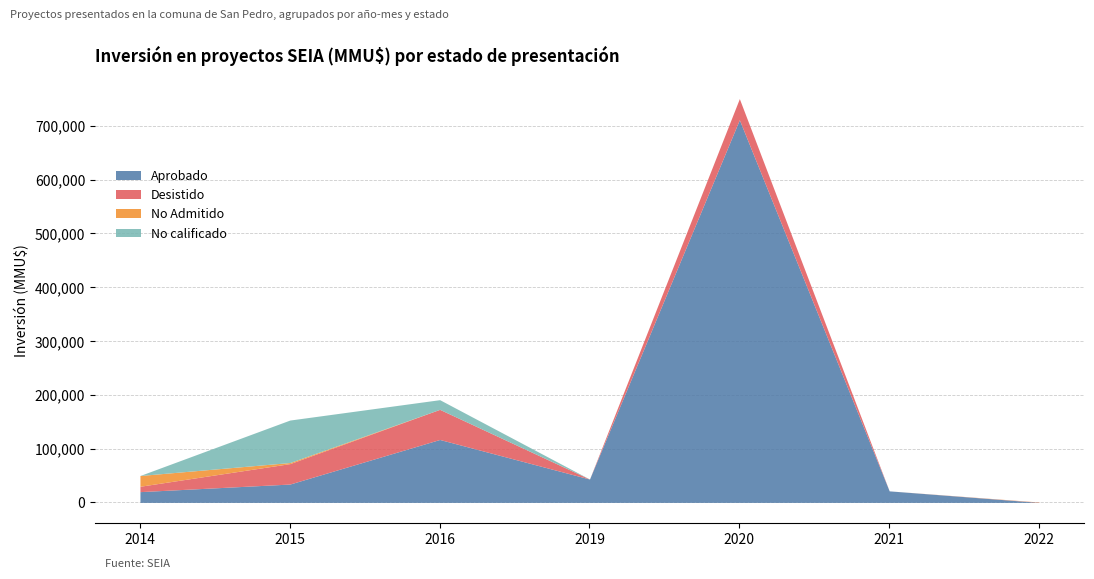

The value of Aprobado at 2021 is 21440. True or false?

True